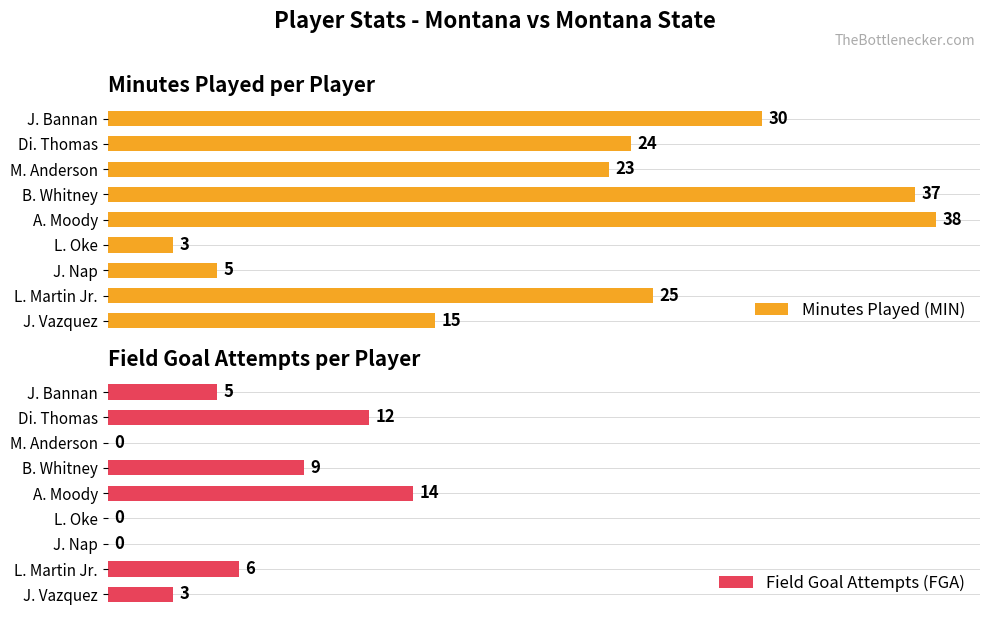

At which label is Minutes Played (MIN) closest to 20?

M. Anderson